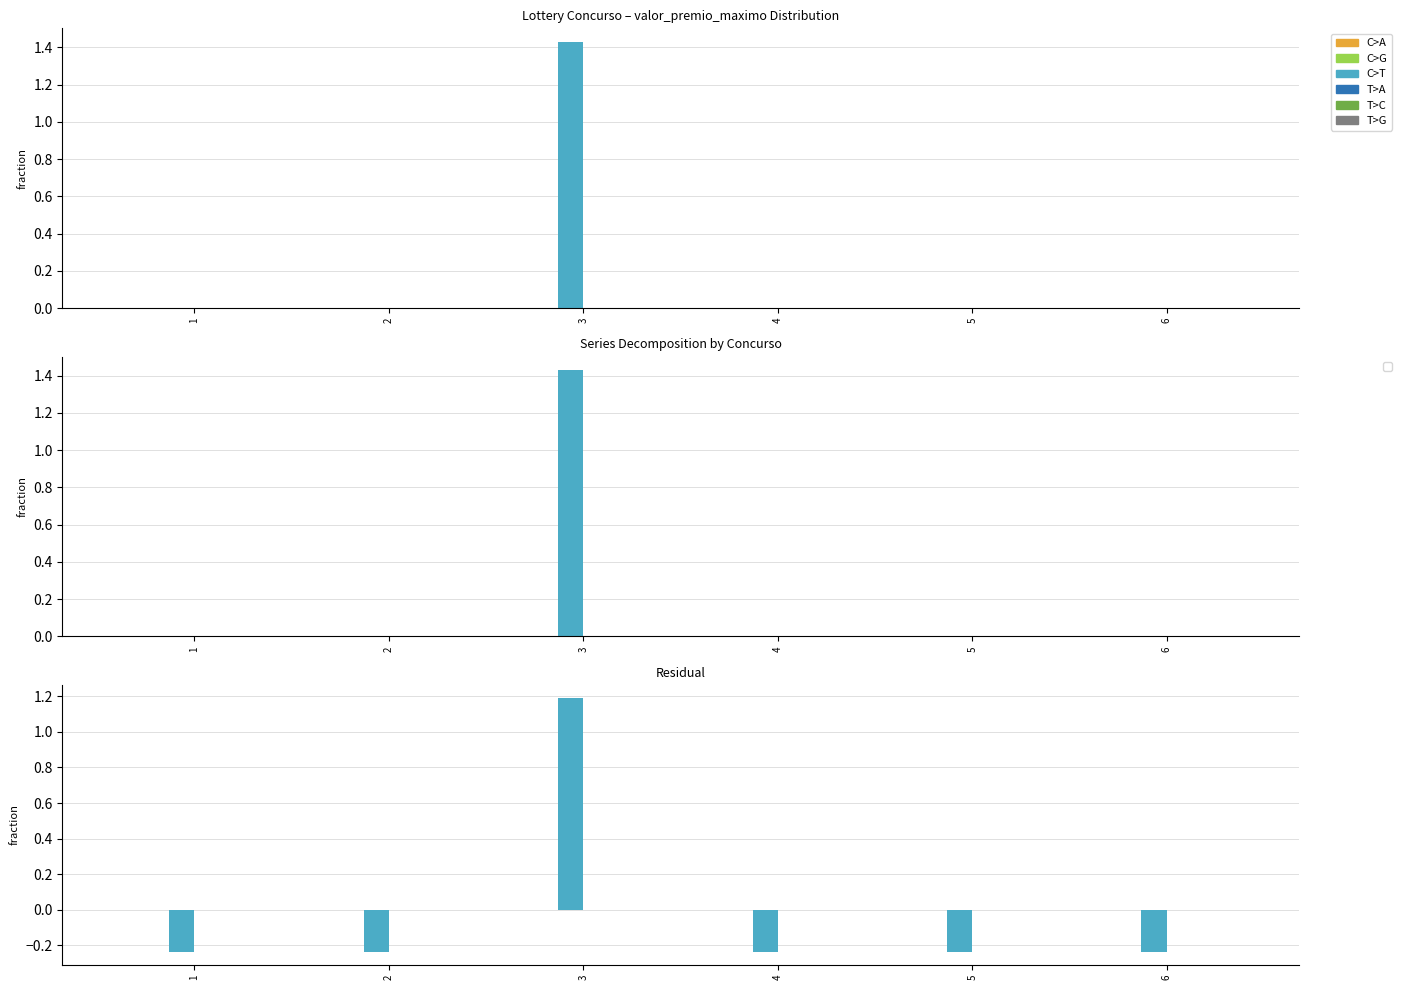

What are all the series names shown in the legend?

C>A, C>G, C>T, T>A, T>C, T>G